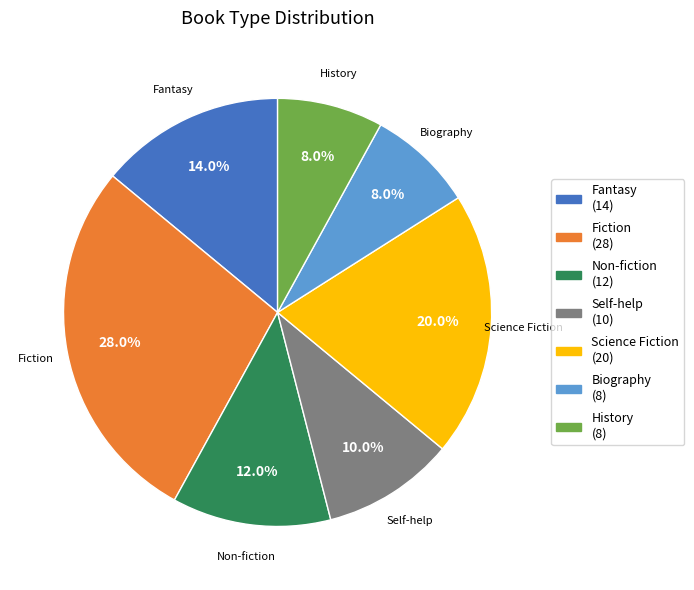

How much of the chart is everything except History (8)?

92.0%